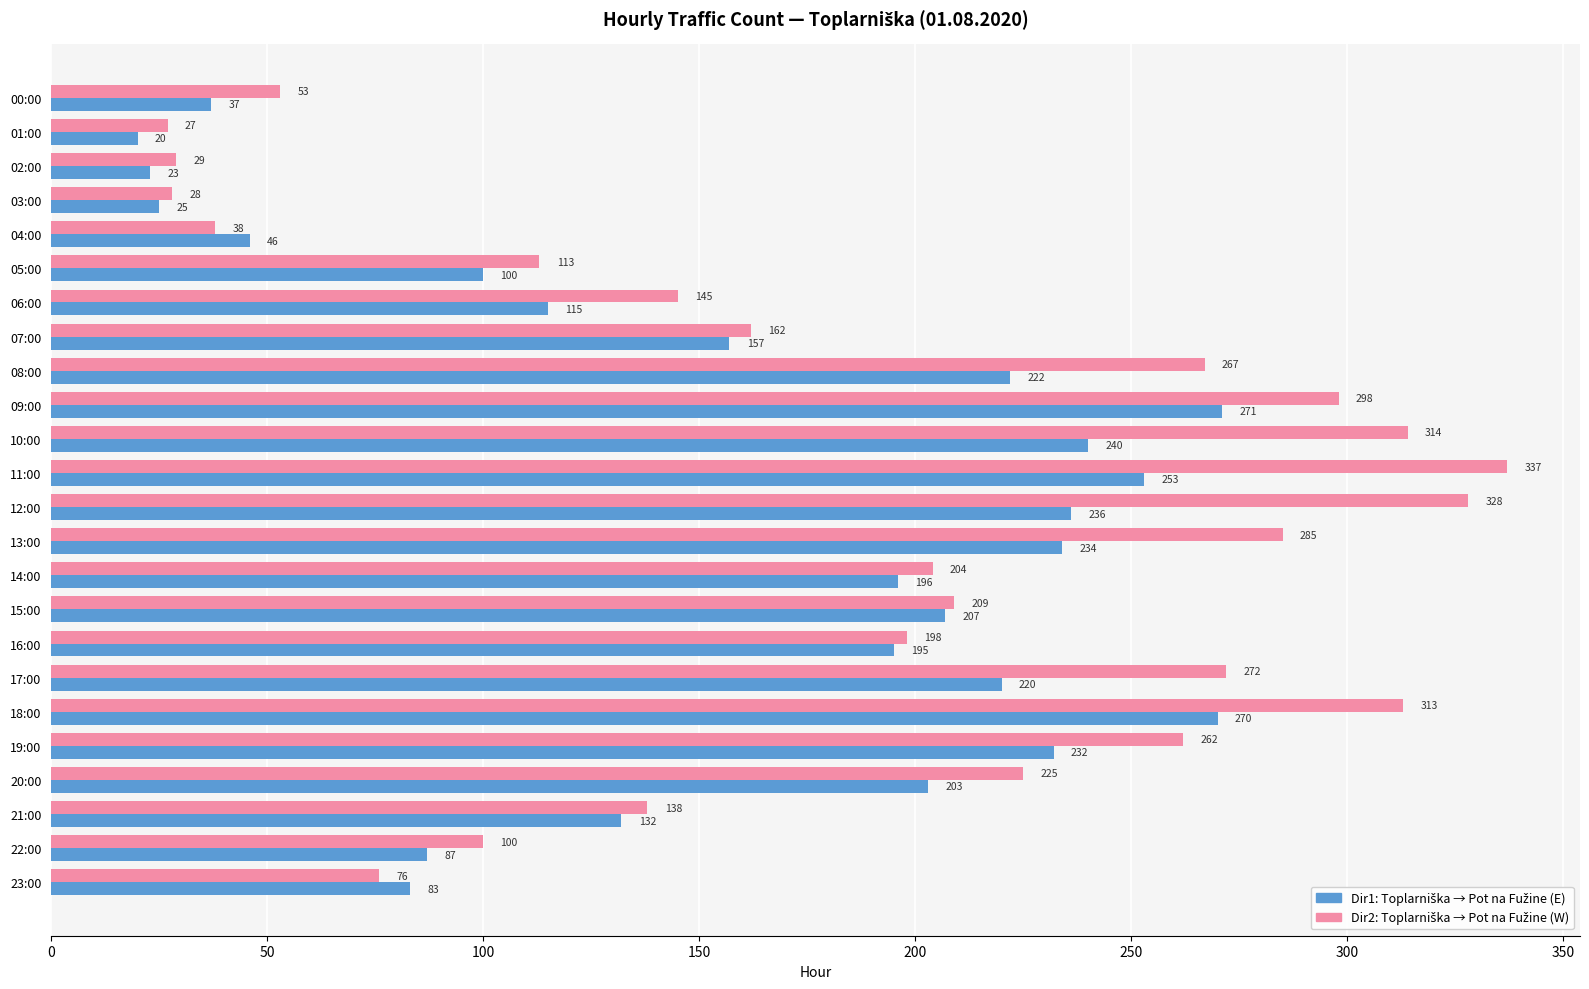

How many distinct data groups are displayed?

2